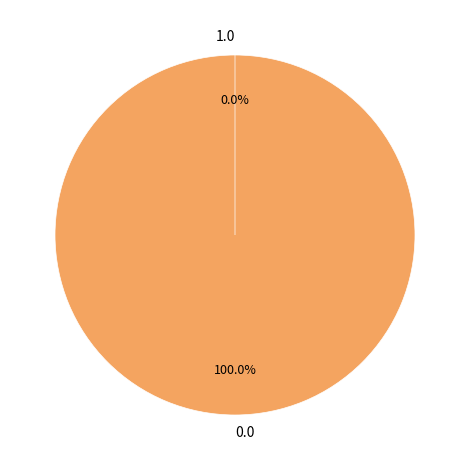

What is the smallest slice in the pie chart?

1.0